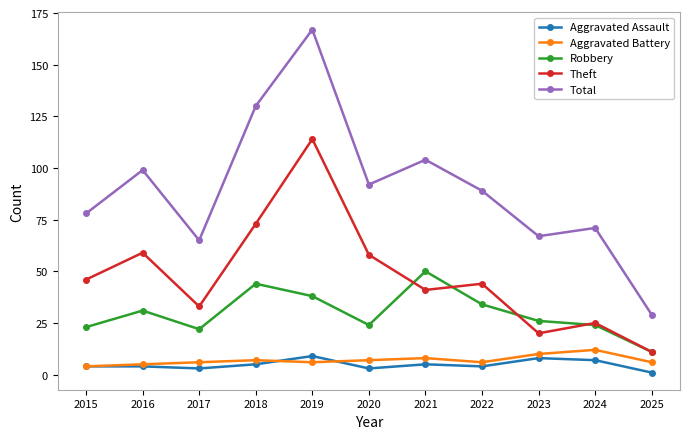

Which label corresponds to the smallest value in the chart?

2025